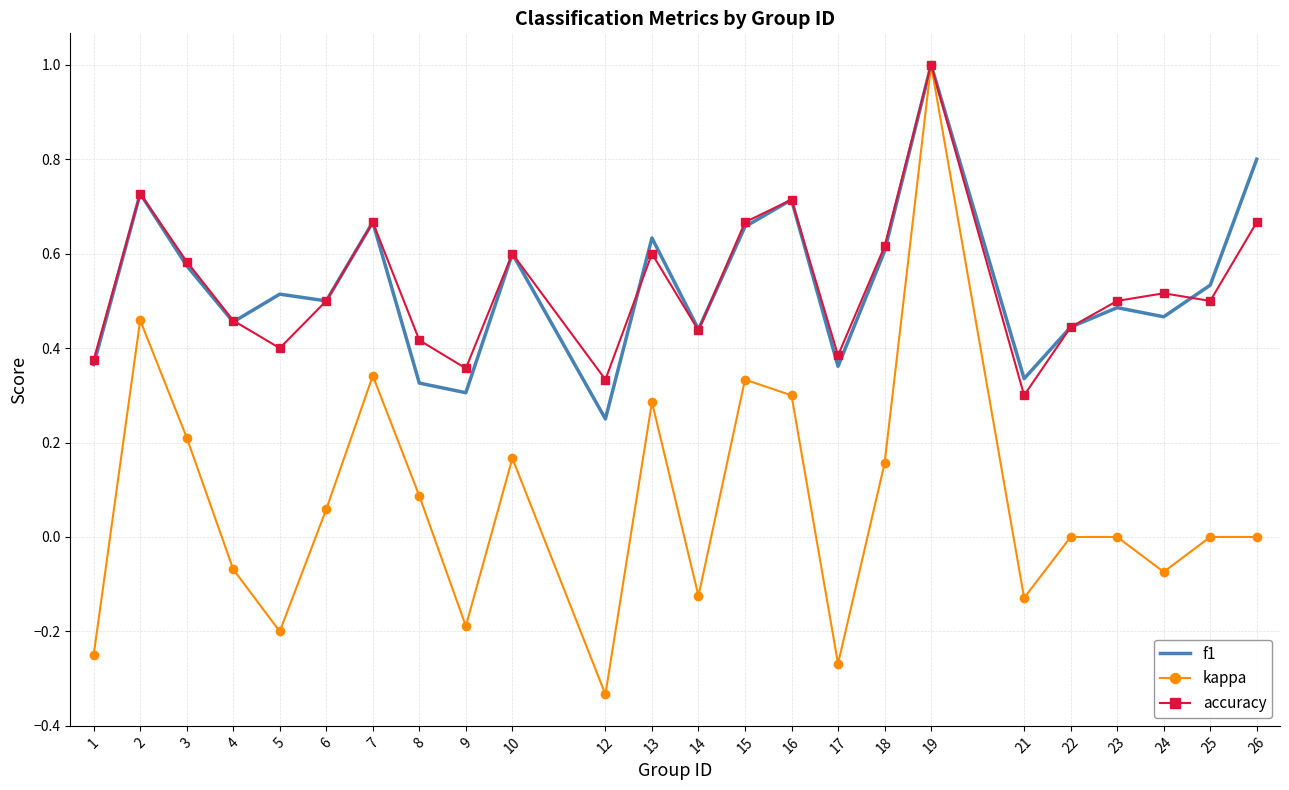

True or false: f1 has a value of 0.6 at 13.

True